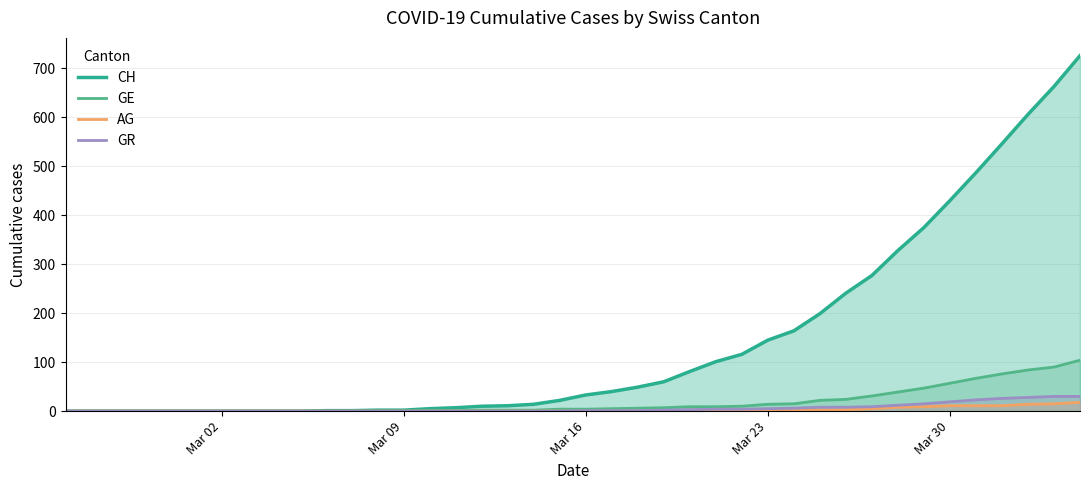

Which series has the largest range (max minus min)?

CH